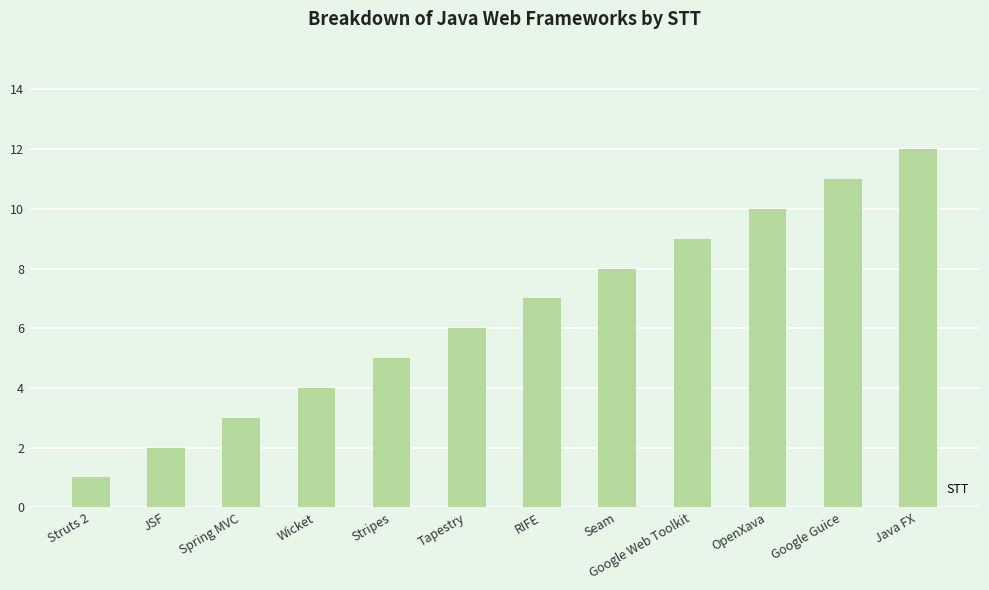

Is it true that the value at Stripes is 5?

True